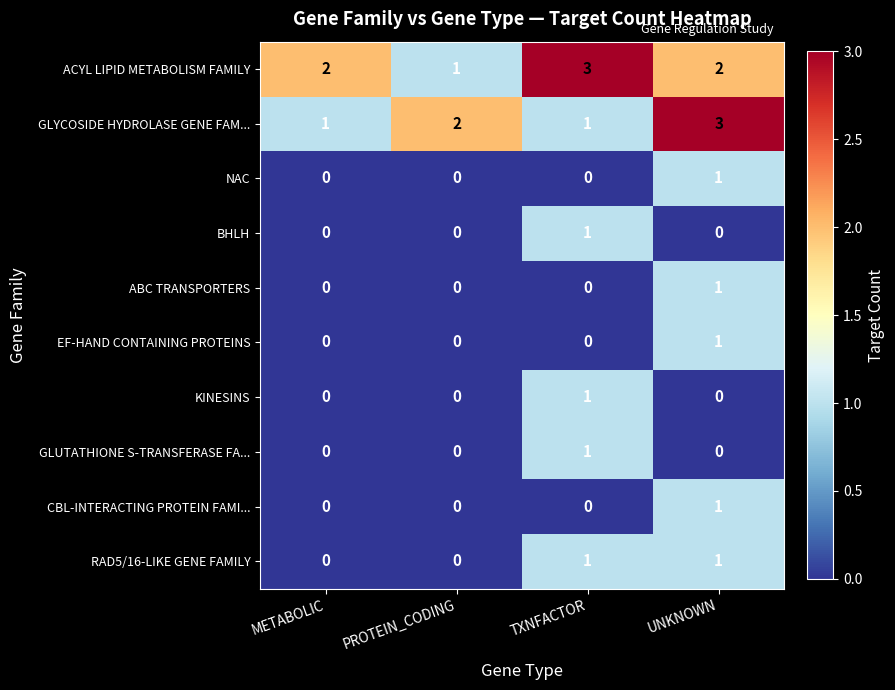

At how many categories does at least one series exceed 1?

4